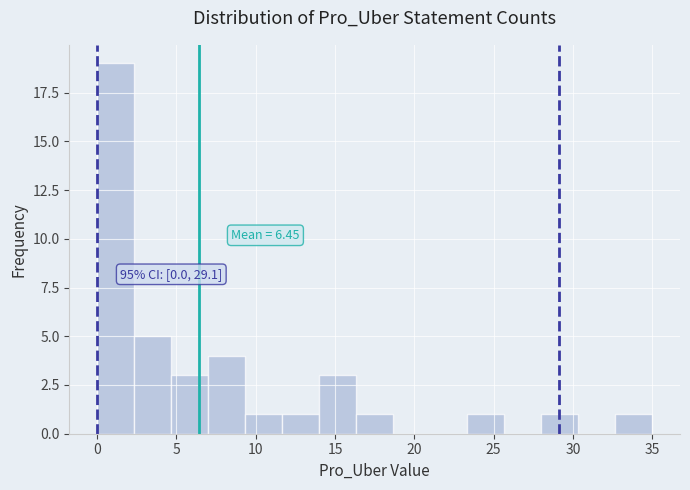

Which range on the x-axis has the tallest bar?

0.0 to 2.5